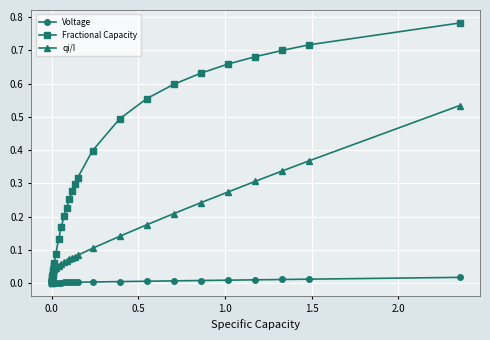

Which series has the largest total across all categories?

Fractional Capacity